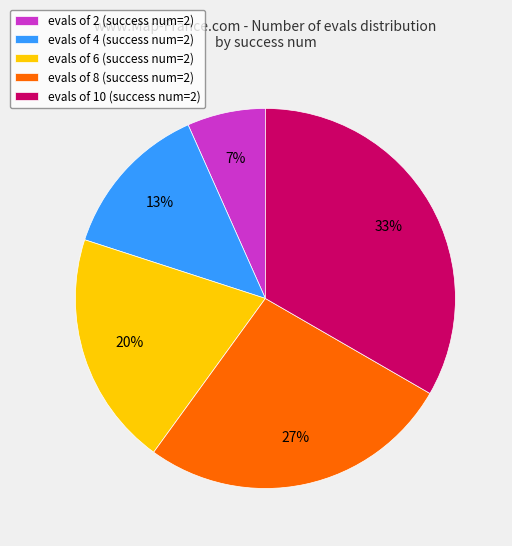

Does any single category account for the majority?

No